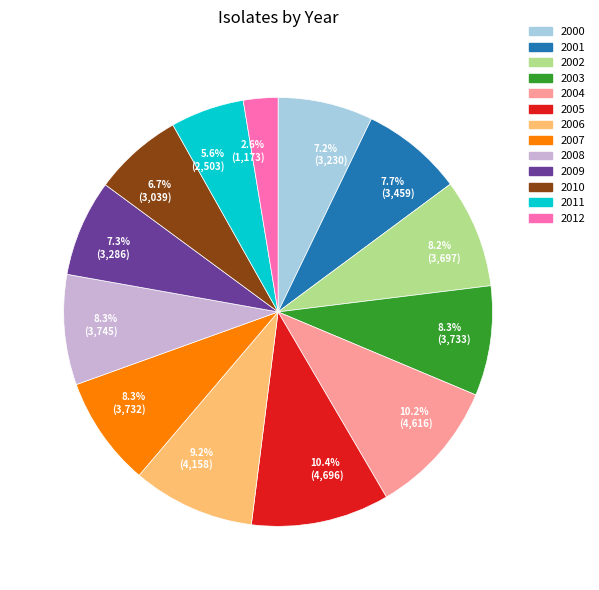

What is the smallest slice in the pie chart?

2.6% (1,173)